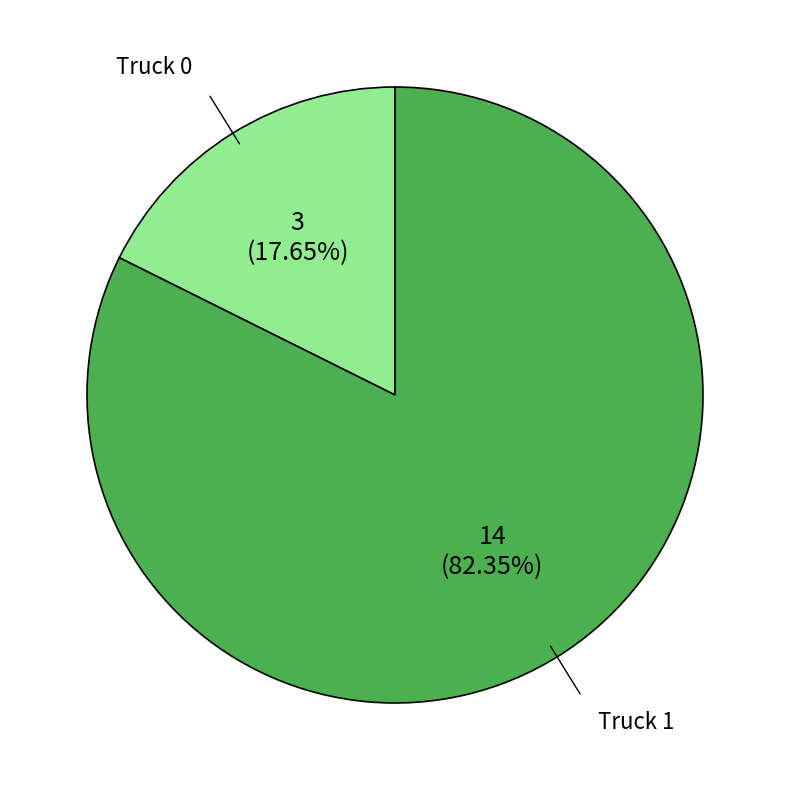

True or false: Truck 1 accounts for 96% of the total.

False